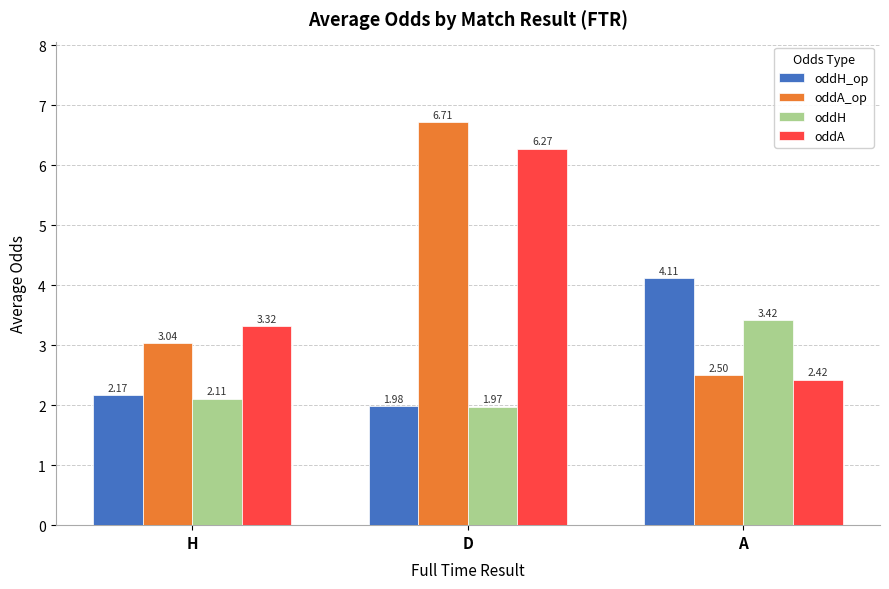

What is the difference between the highest and lowest values at A?

1.7